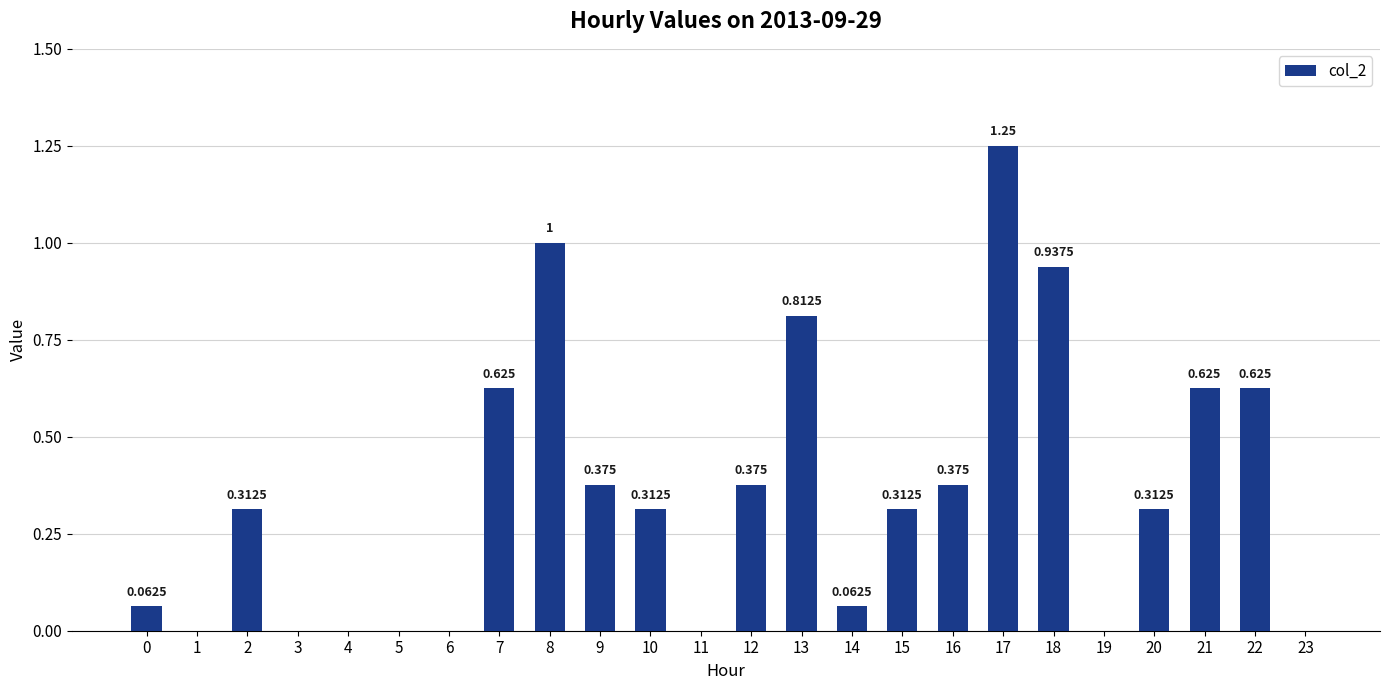

How many data points are above 0?

16